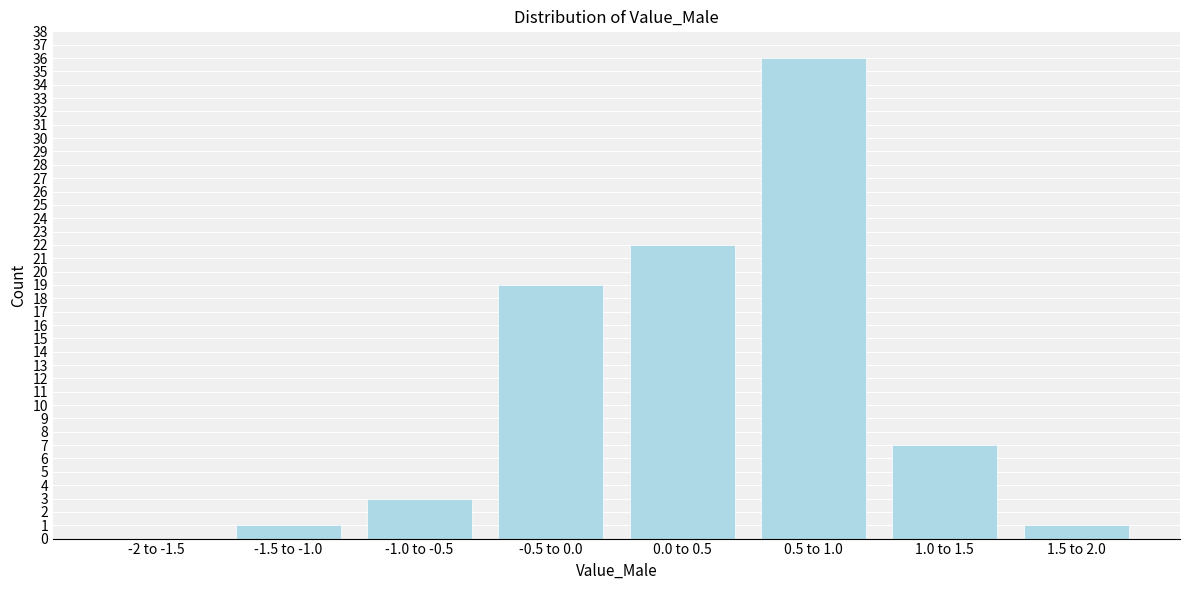

Reading left to right, what are all the values shown in this chart?

-2 to -1.5=0	-1.5 to -1.0=1	-1.0 to -0.5=3	-0.5 to 0.0=19	0.0 to 0.5=22	0.5 to 1.0=36	1.0 to 1.5=7	1.5 to 2.0=1